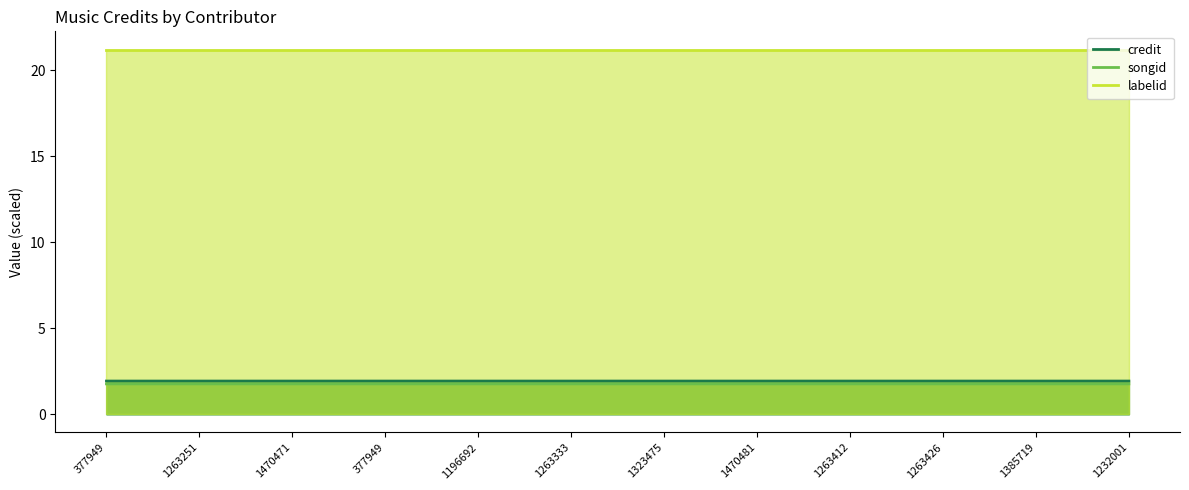

True or false: labelid and songid cross at least once.

False